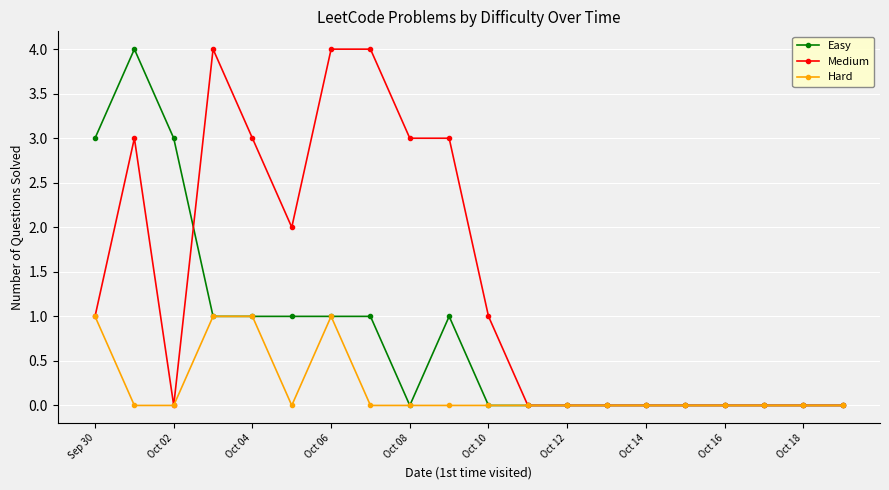

What is the maximum value shown in the chart?

4